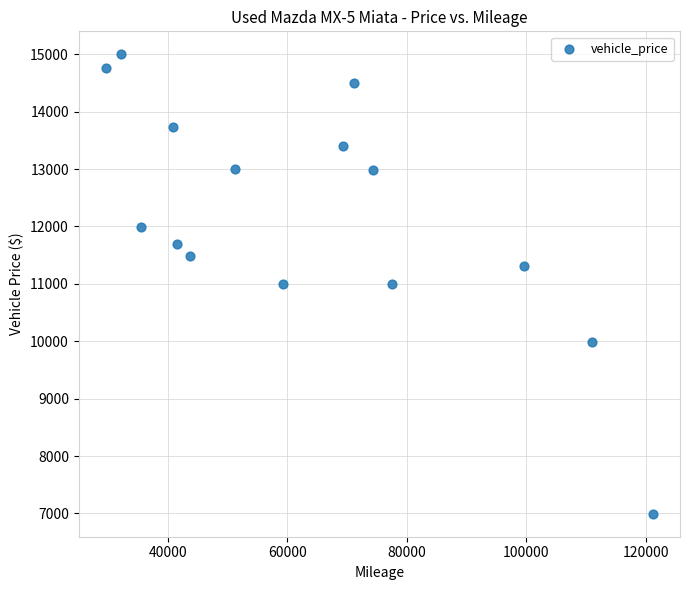

What is the range of Y values (max minus min)?

8005